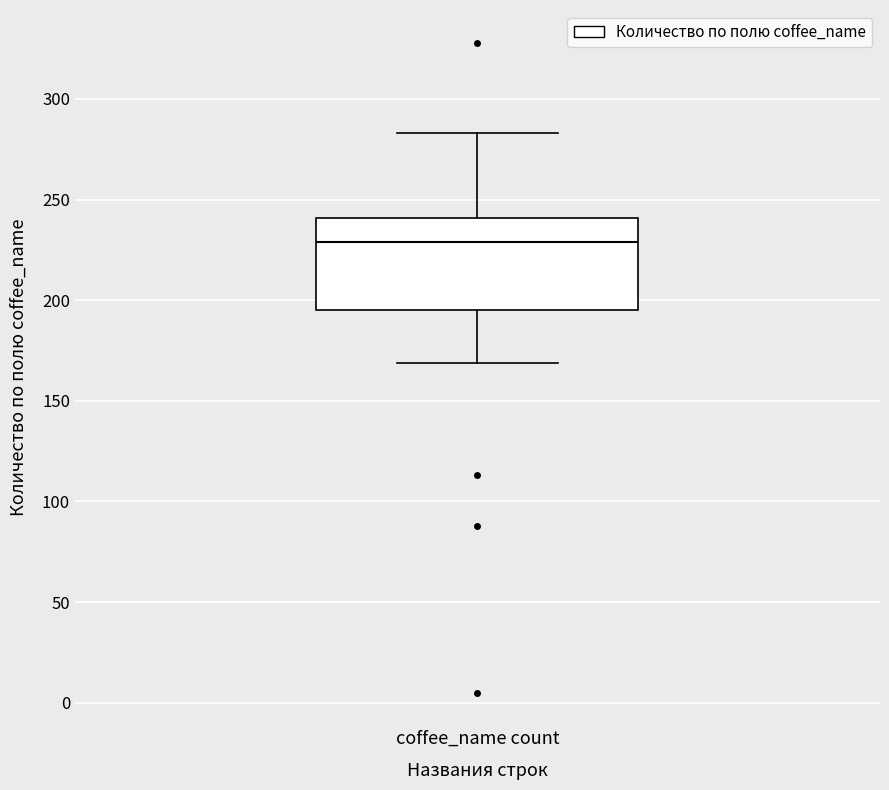

Where is the lower edge of the box for coffee_name count on the y-axis? The values are not printed on the chart, so give them approximately, as read against the axis.

195